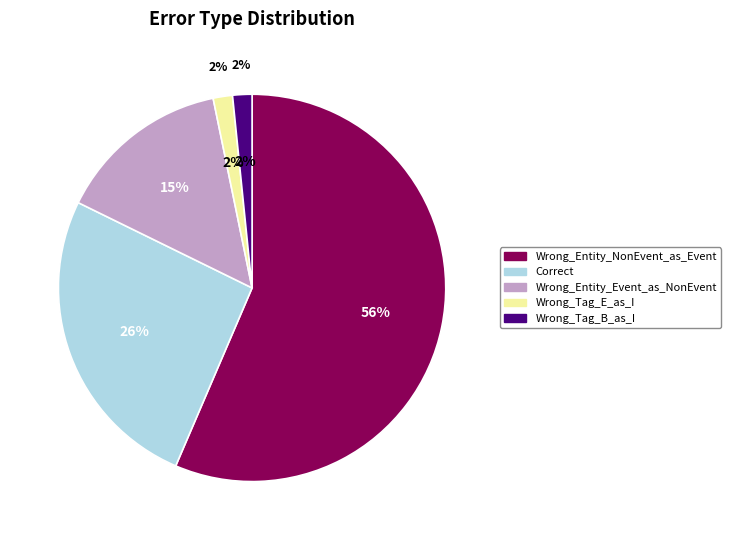

What percentage is the Correct slice, to the nearest percent?

26%